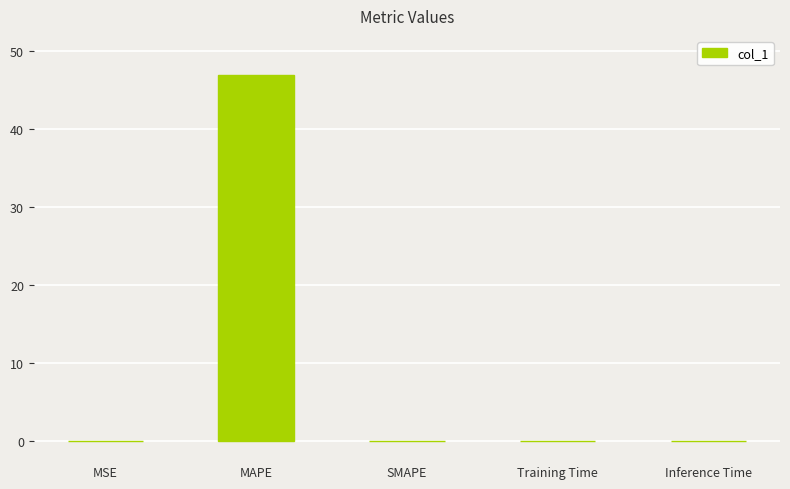

Between MAPE and Training Time, which is larger?

MAPE